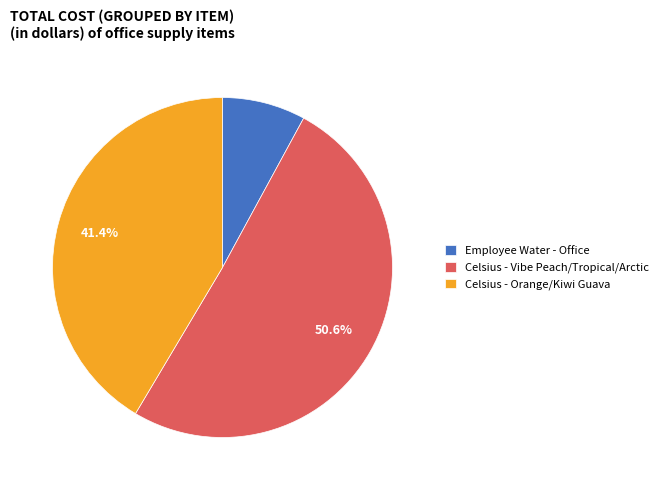

How many slices are in this pie chart?

3